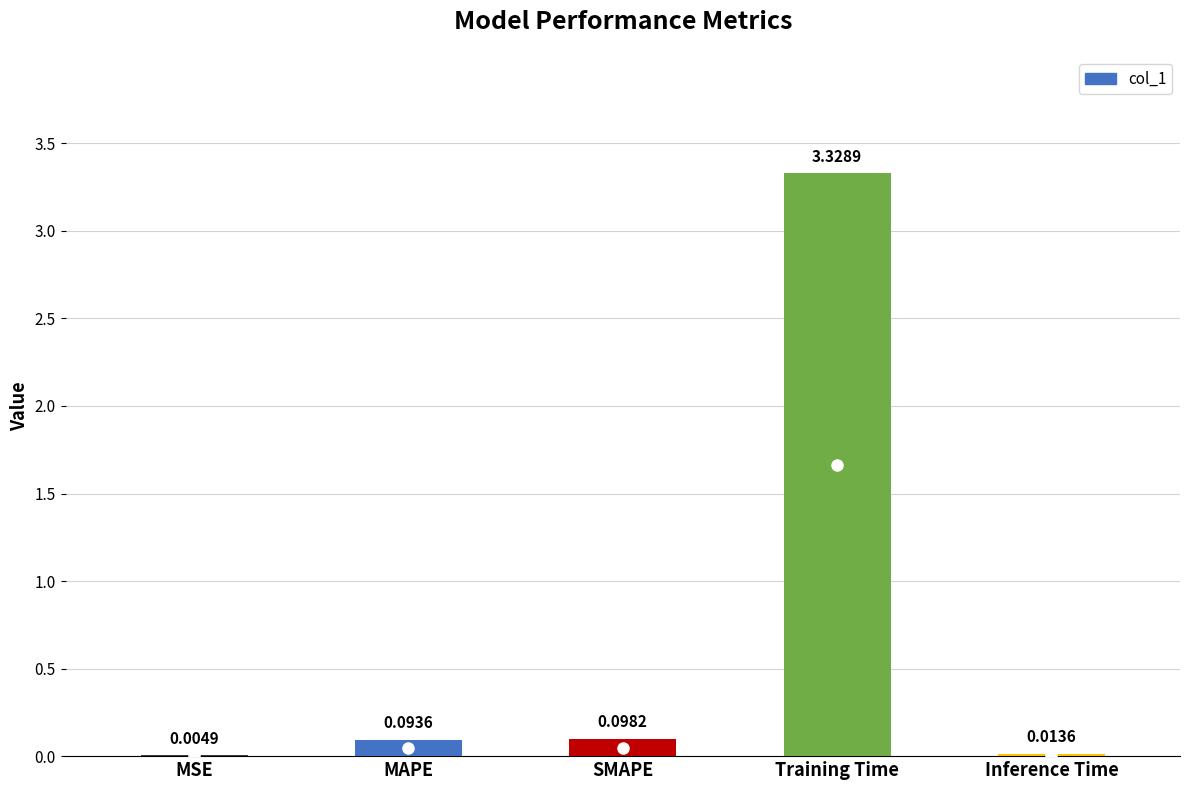

Which category has the highest value across all series?

Training Time